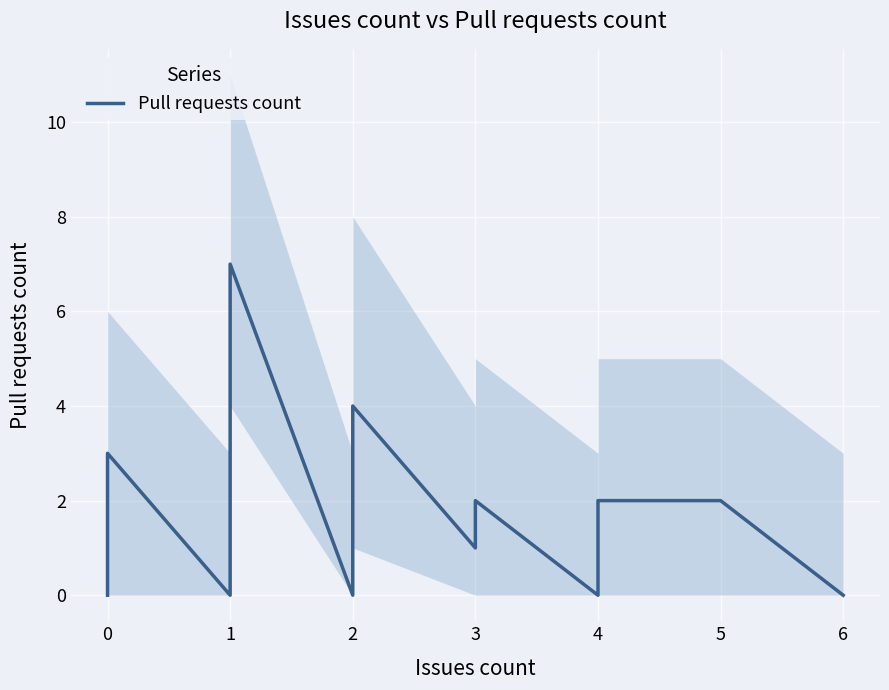

True or false: the data shows 0 at 1.

True